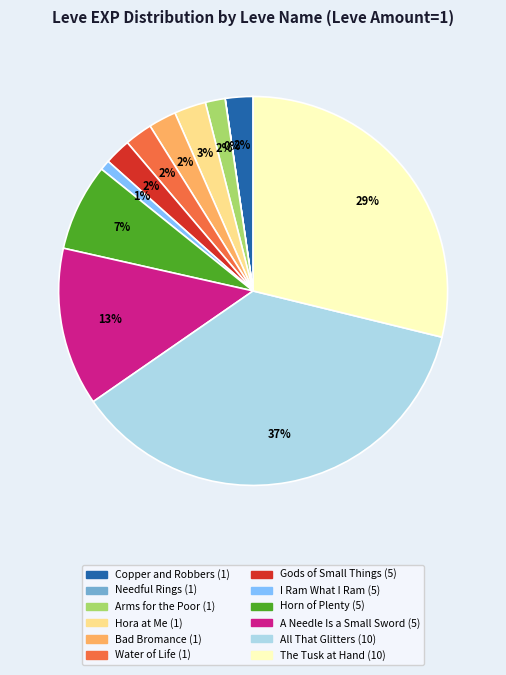

Between Copper and Robbers (1) and A Needle Is a Small Sword (5), which is larger?

A Needle Is a Small Sword (5)